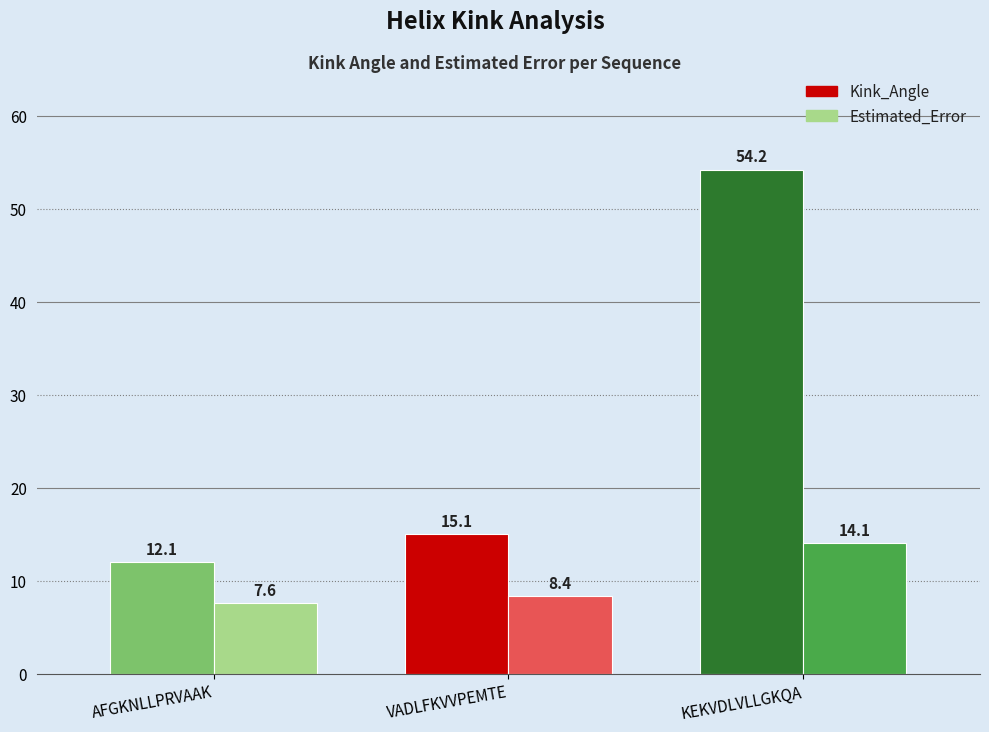

At which label is Kink_Angle closest to 33?

VADLFKVVPEMTE